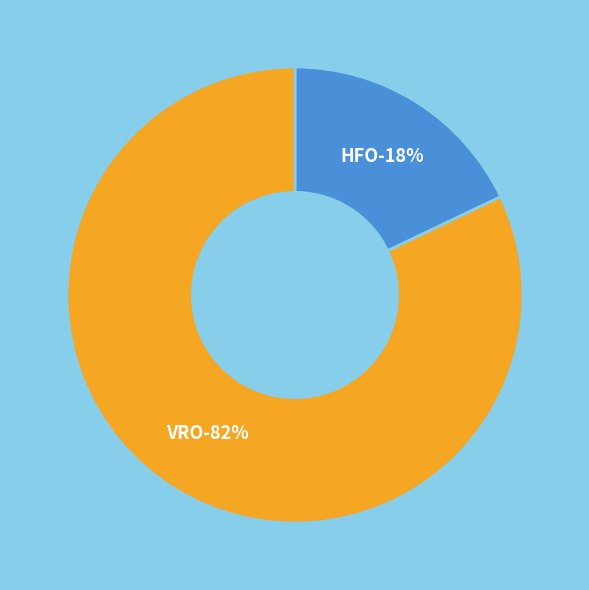

To the nearest percent, what is the difference between the largest and smallest slice percentages?

64%